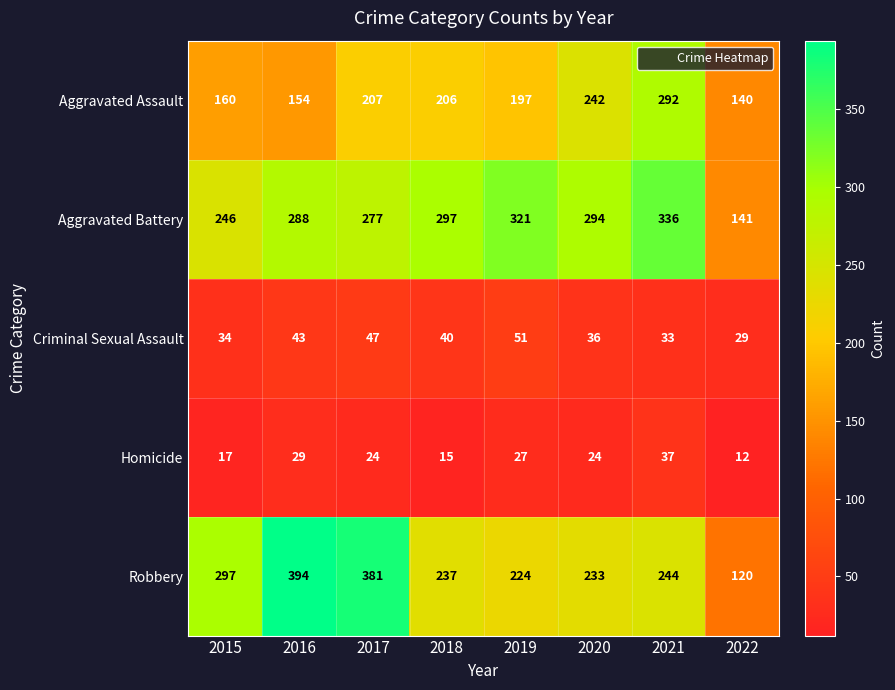

Rank the series at 2022 from lowest to highest value.

Homicide, Criminal Sexual Assault, Robbery, Aggravated Assault, Aggravated Battery